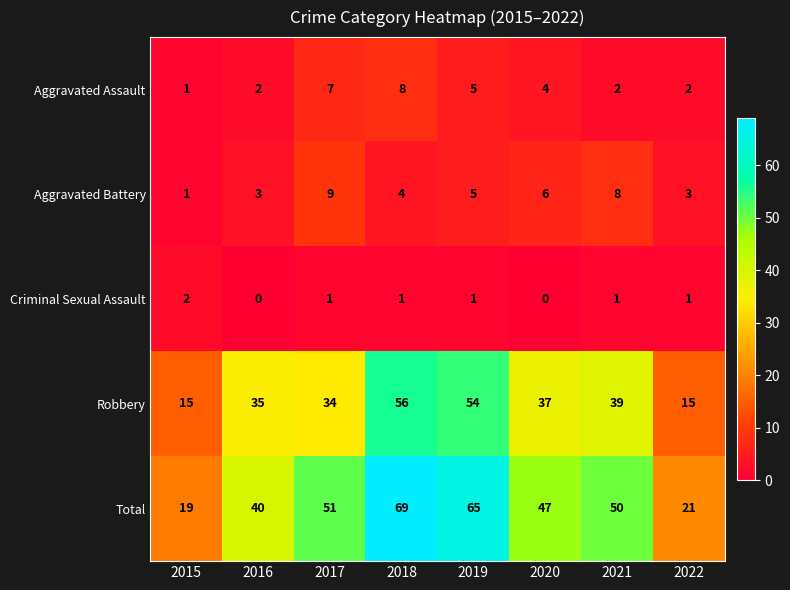

What is the average value of the Aggravated Battery series?

5